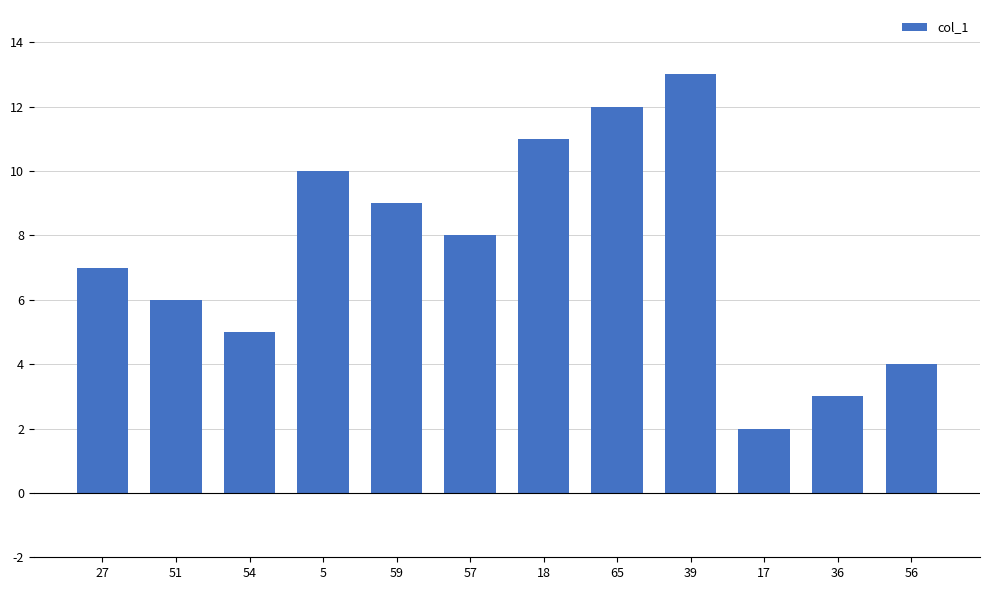

Is it true that the value at 17 is 2?

True